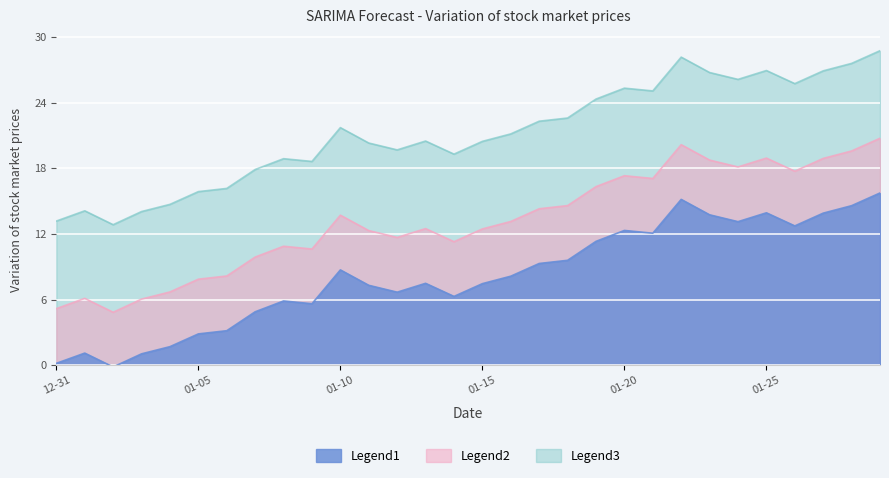

What is the difference between the maximum and minimum values?

15.9